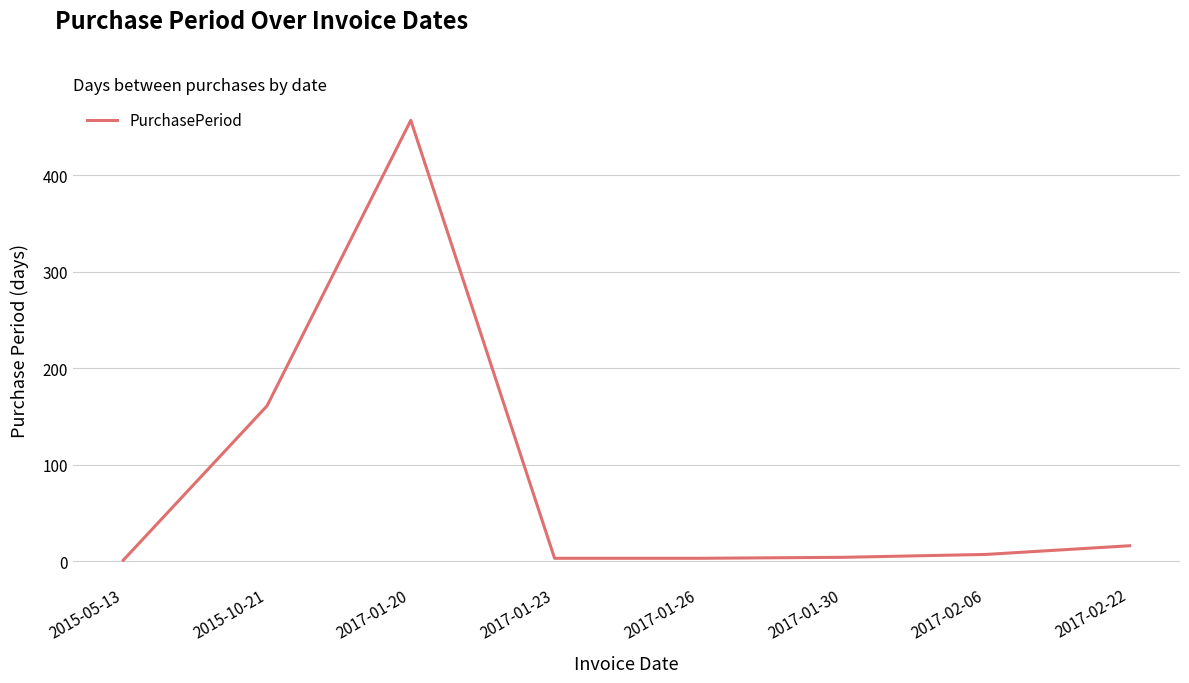

What is the maximum value shown in the chart?

457